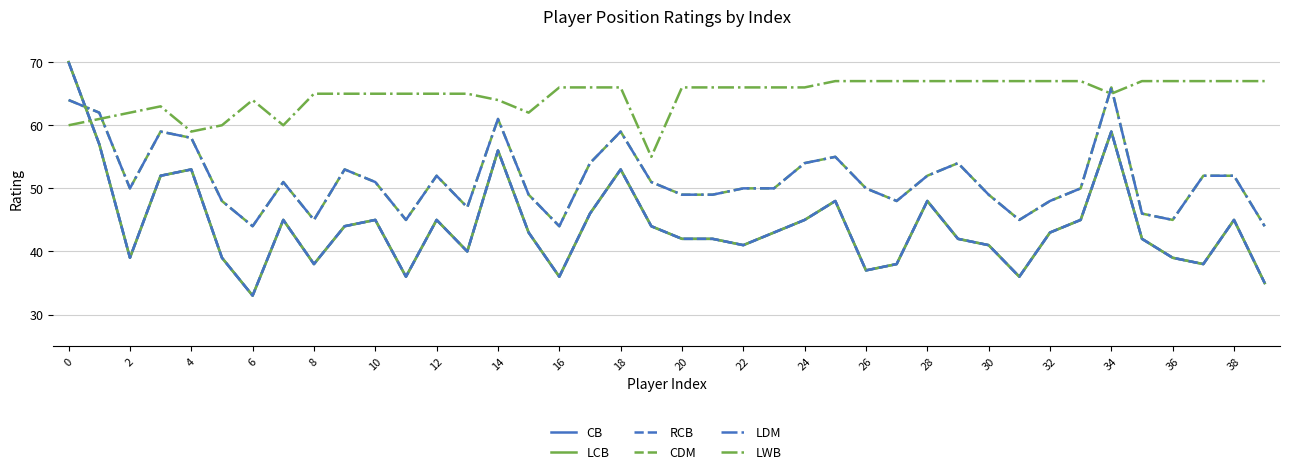

List the series in order of their peak value, lowest first.

CDM, LDM, LWB, CB, LCB, RCB